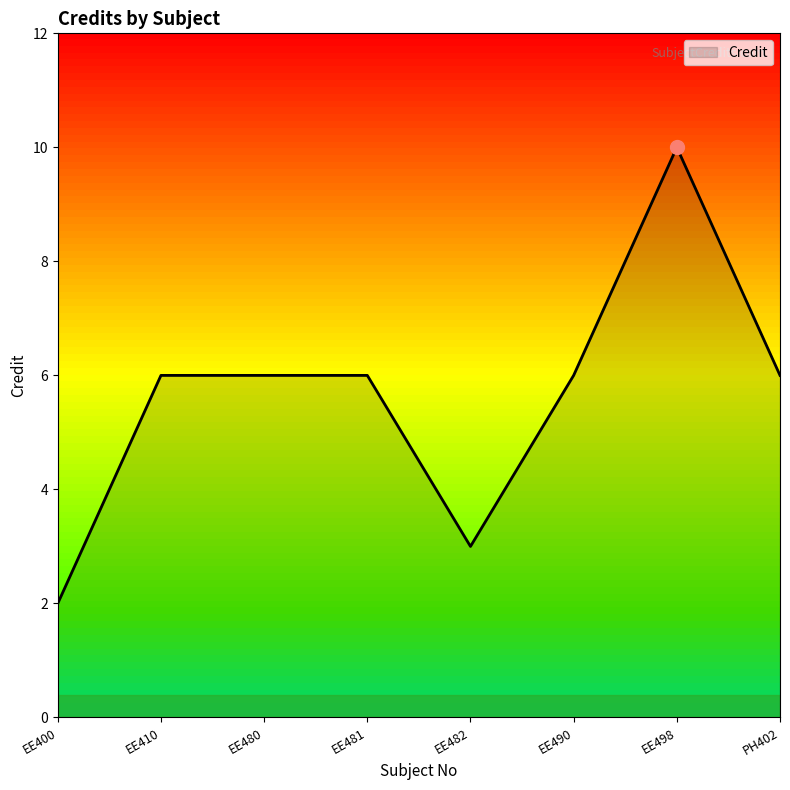

Count the number of categories in the chart.

8